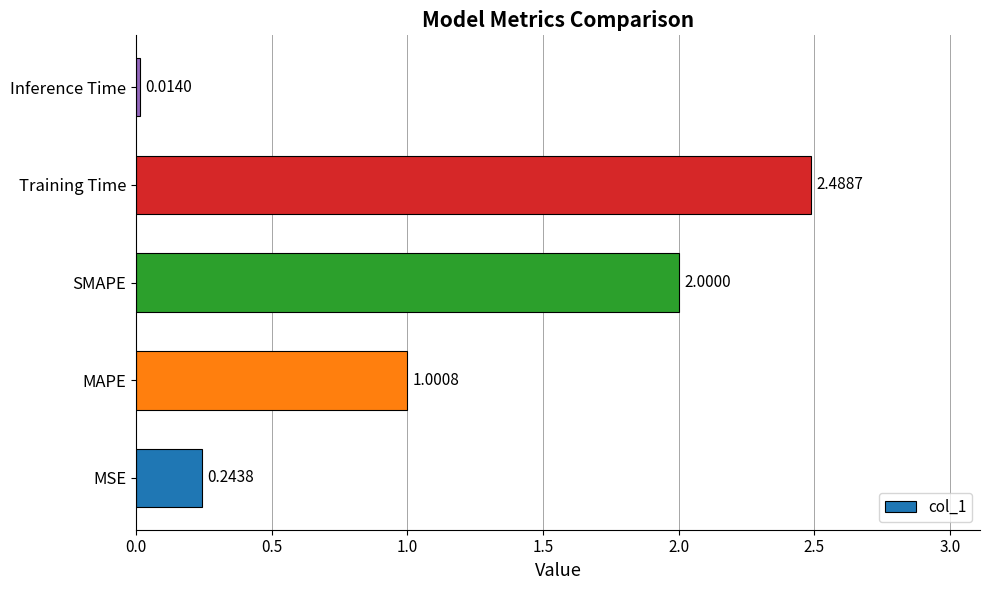

Where is the data nearest to the value 1?

MAPE